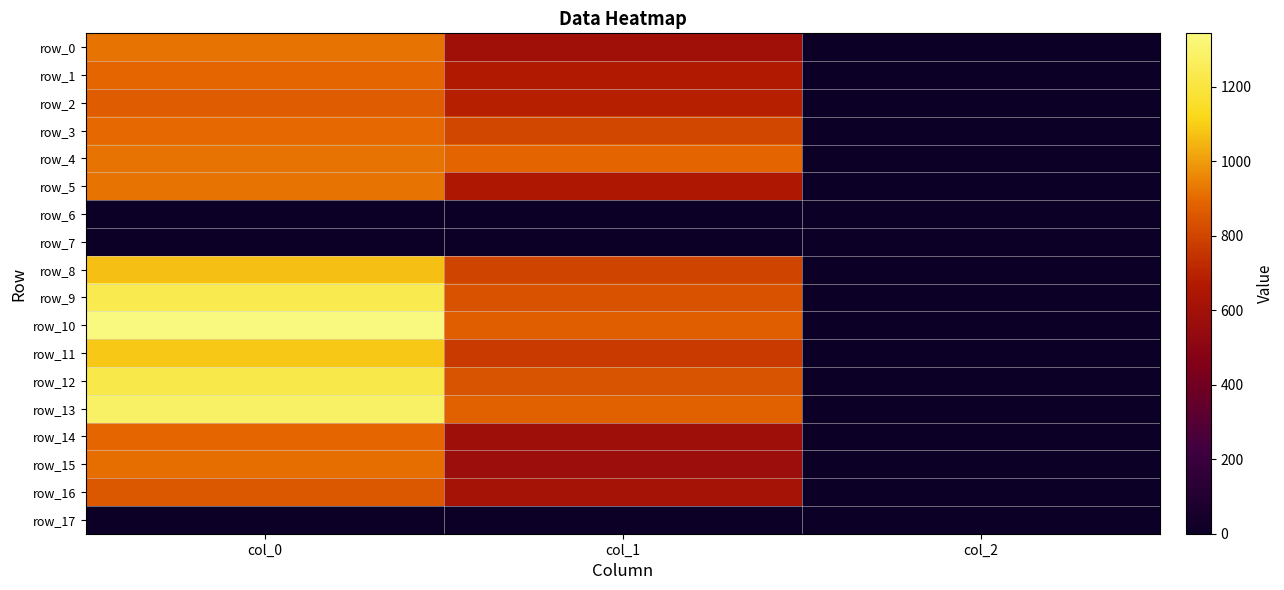

Which series has the largest total across all categories?

row_10